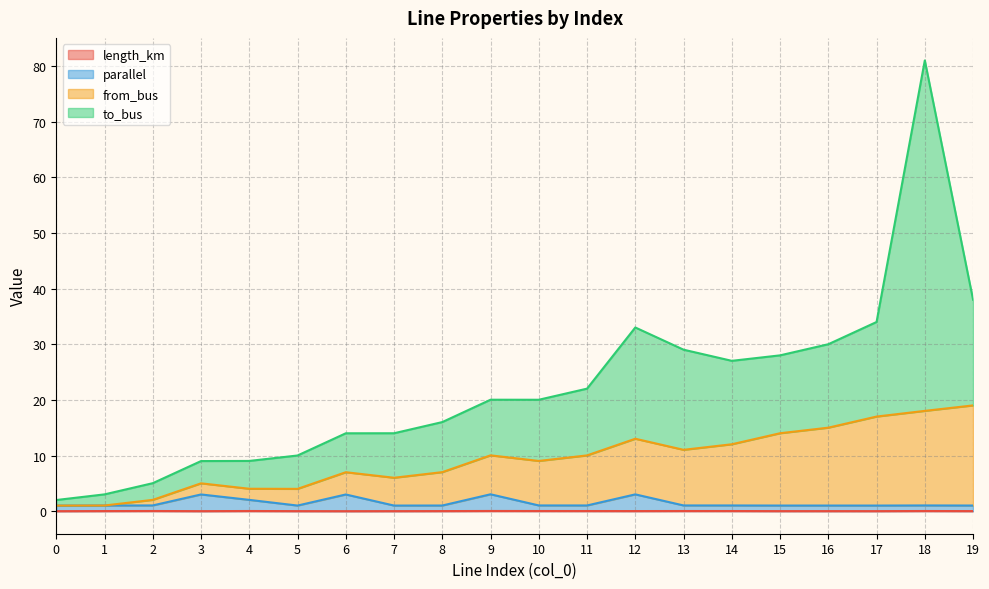

True or false: parallel and length_km cross at least once.

False